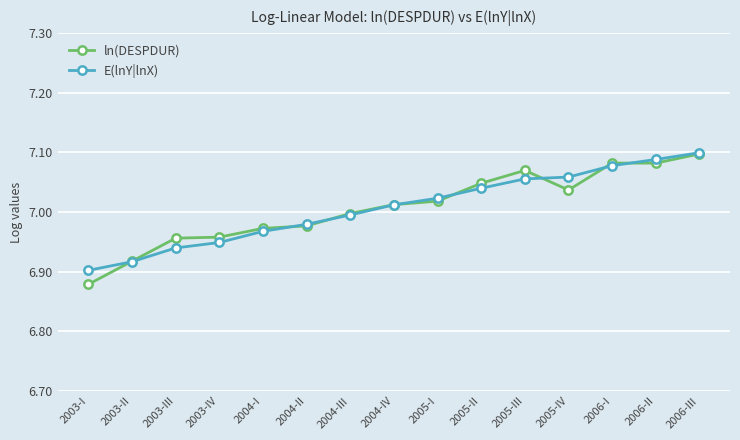

At which category does the chart reach its minimum across all series?

2003-I